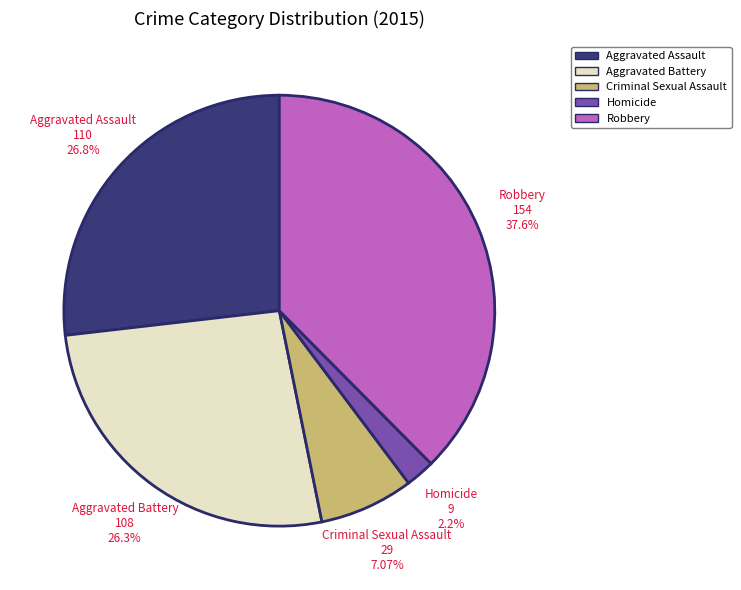

Does Aggravated Battery account for over 50% of the chart?

No